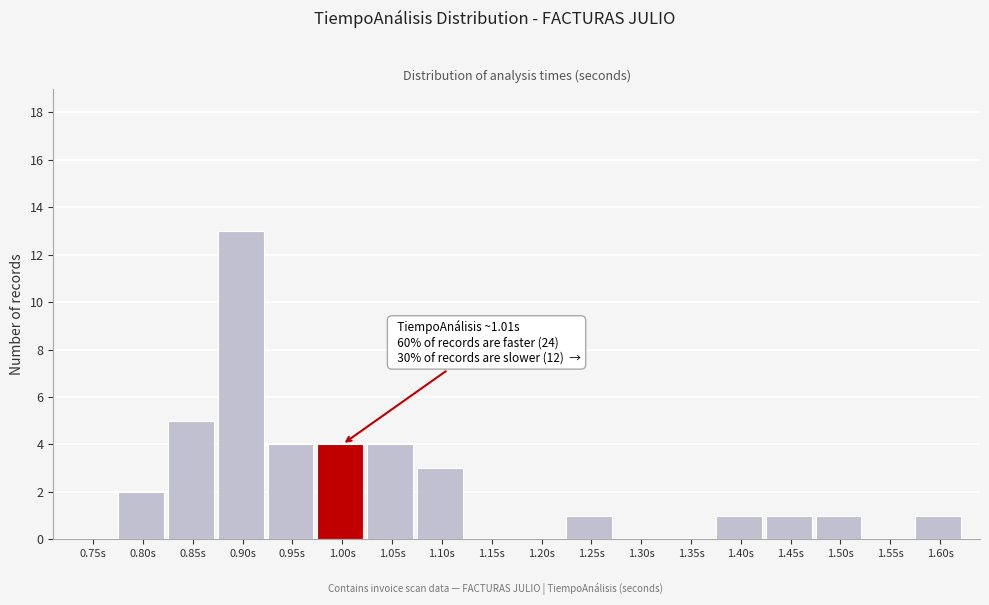

Reading left to right, list all the values displayed in this chart.

0.75s=0	0.80s=2	0.85s=5	0.90s=13	0.95s=4	1.00s=4	1.05s=4	1.10s=3	1.15s=0	1.20s=0	1.25s=1	1.30s=0	1.35s=0	1.40s=1	1.45s=1	1.50s=1	1.55s=0	1.60s=1